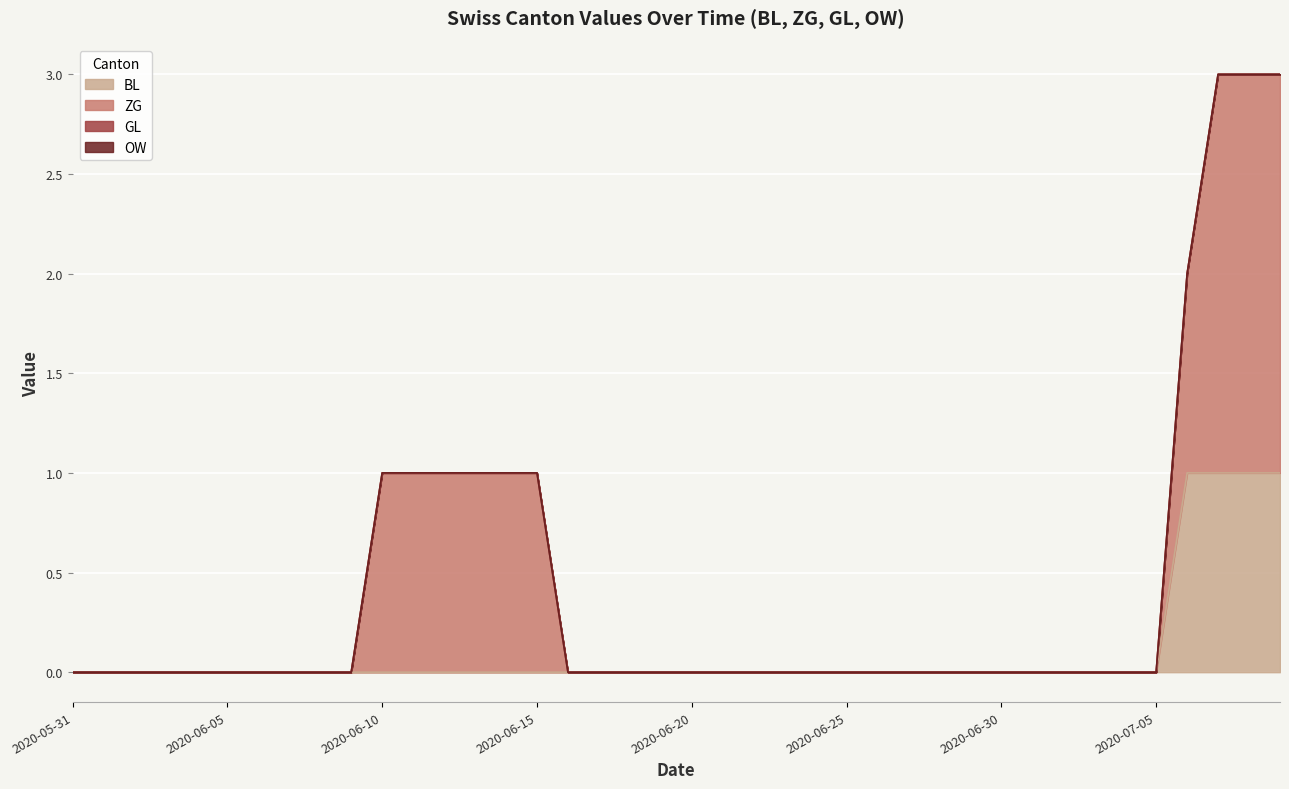

At 2020-06-19, list the series in order from largest to smallest.

BL, ZG, GL, OW